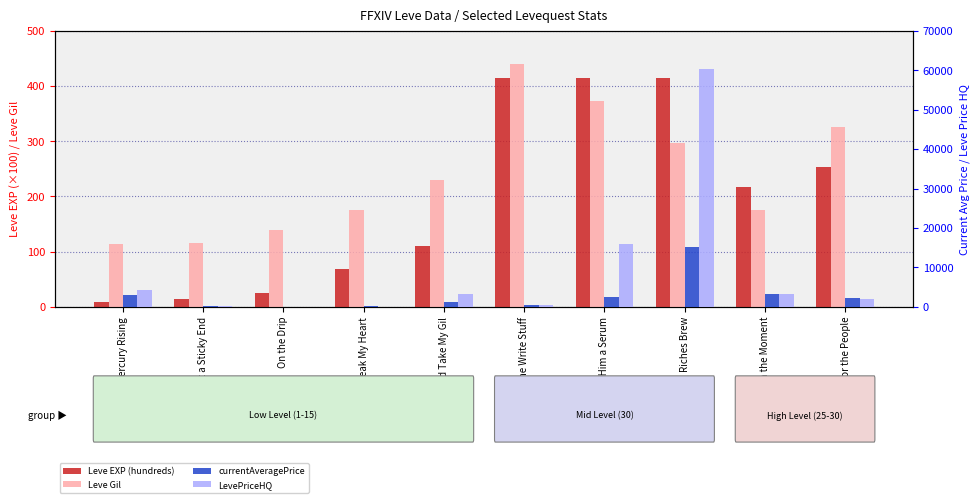

What is the label of the 5th bar from the right?

The Write Stuff